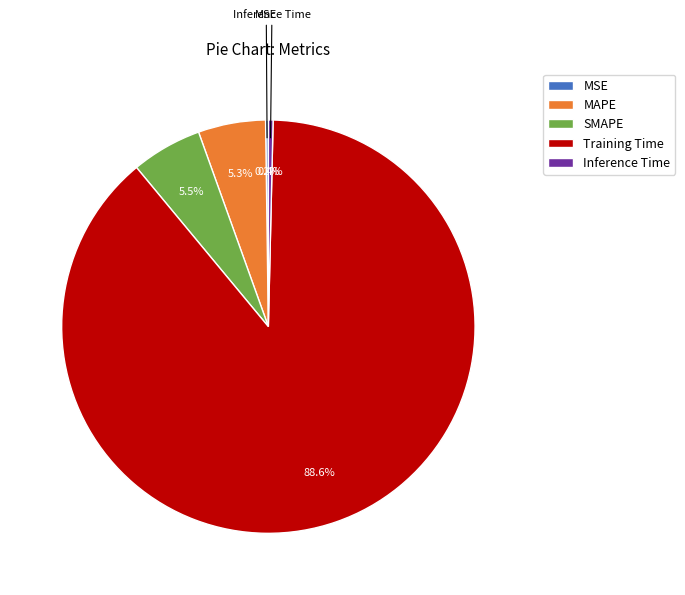

How much of the chart is everything except MAPE?

94.7%